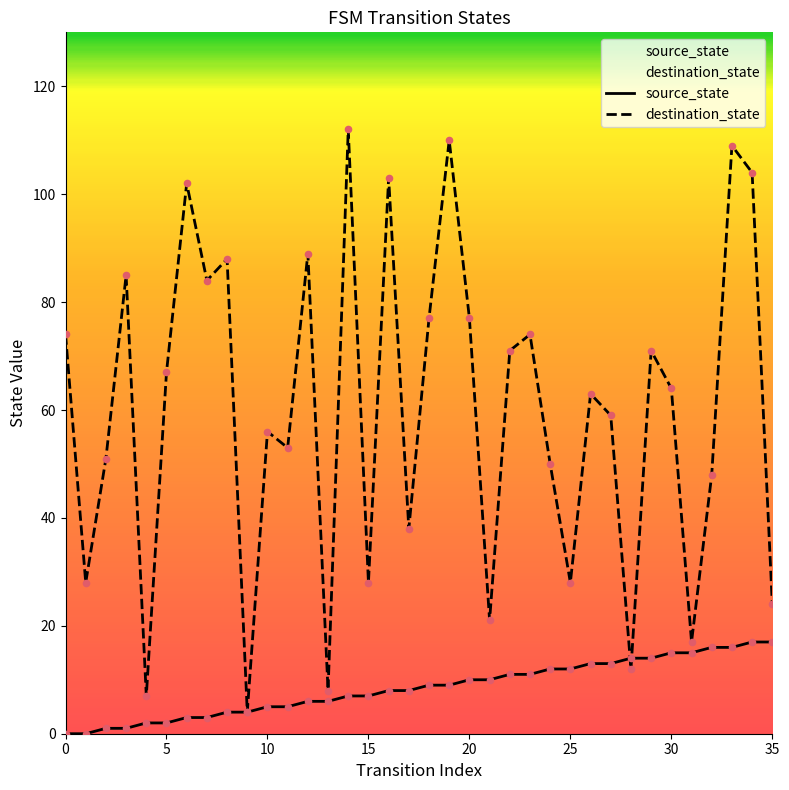

Which series has the largest total across all categories?

destination_state